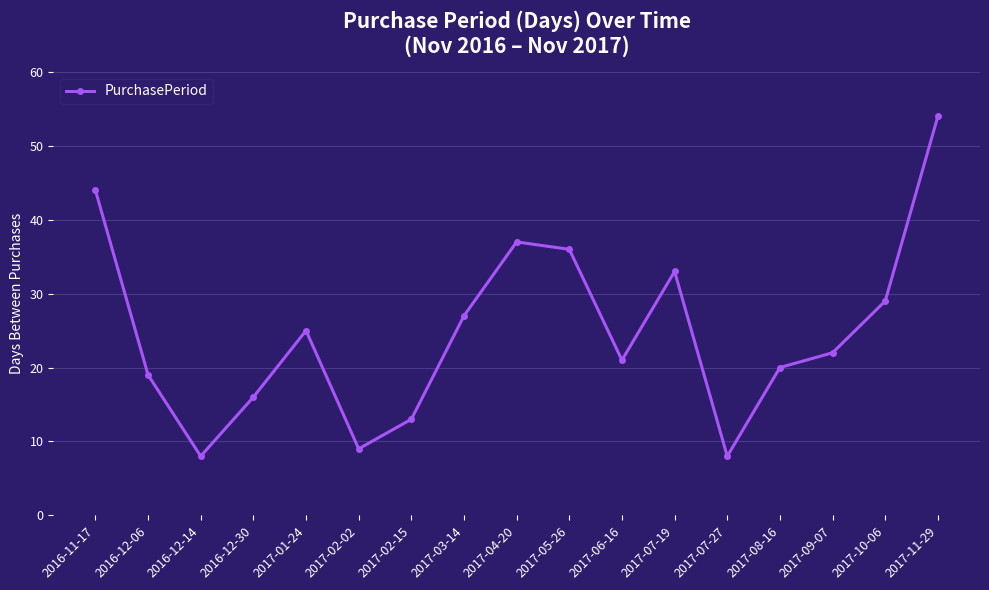

Which label corresponds to the largest value in the chart?

2017-11-29